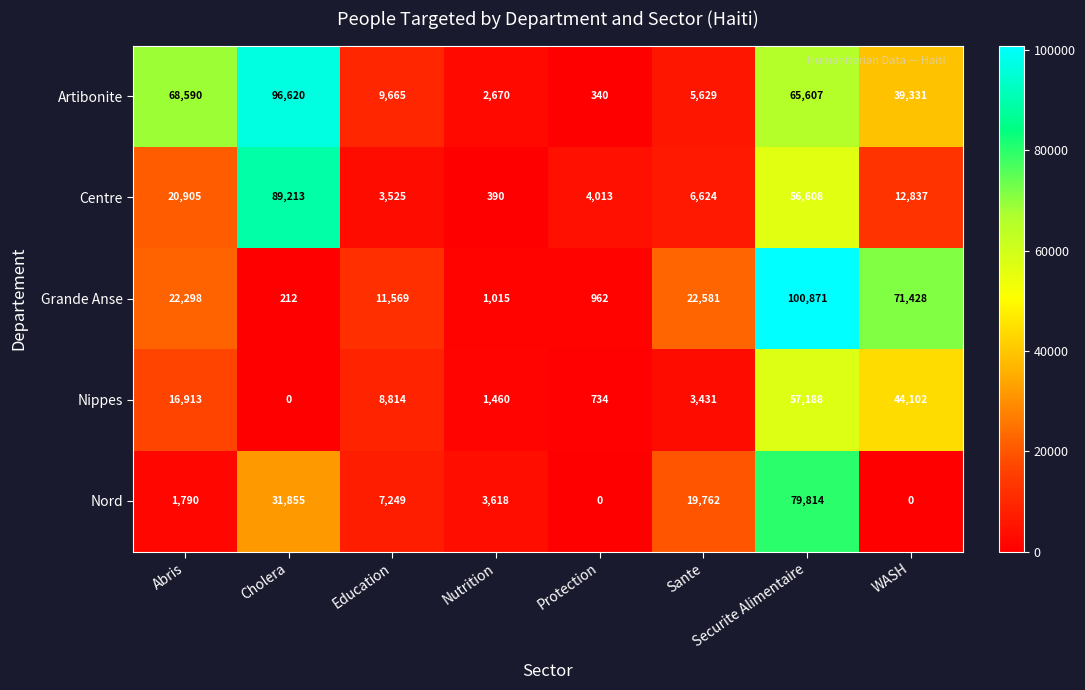

What is the greatest value displayed?

100871